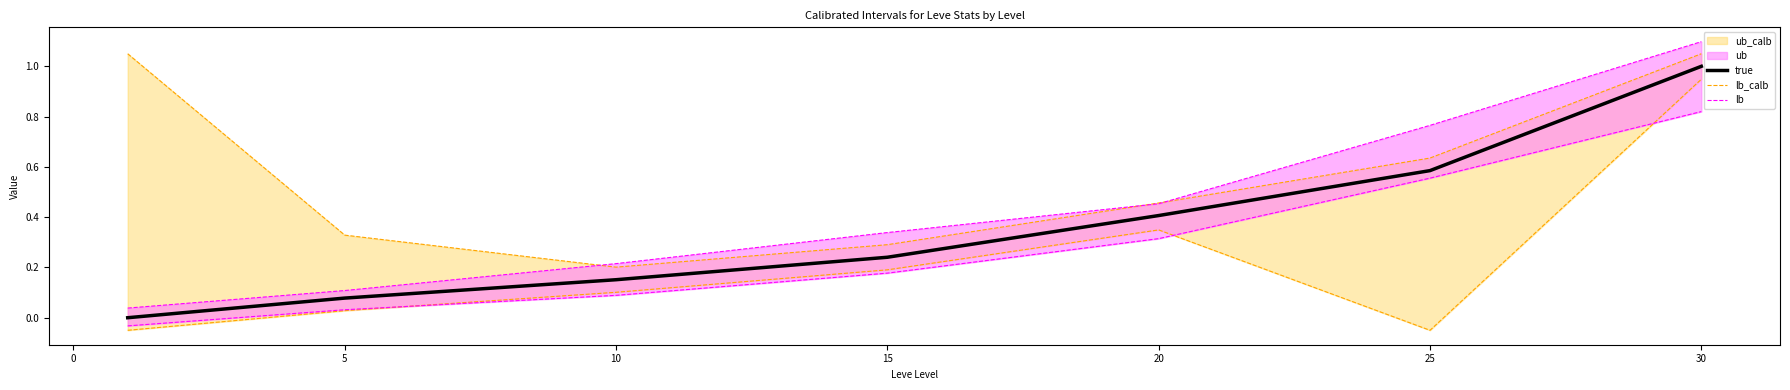

The value of true at 30 is 1.0. True or false?

True